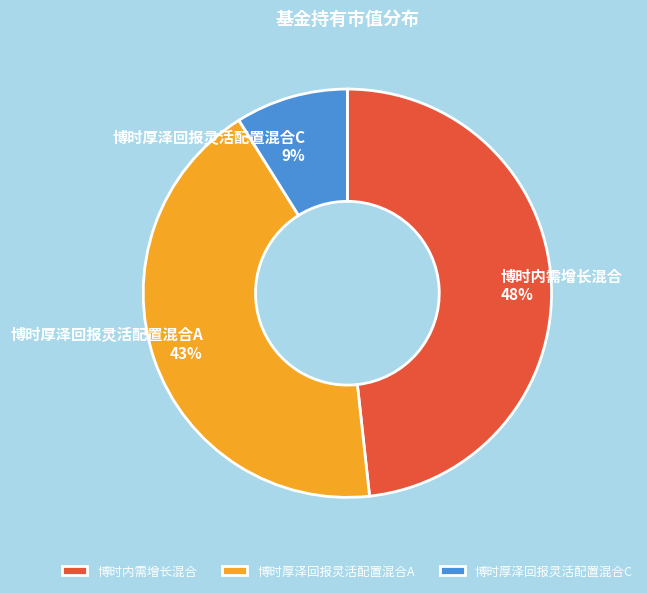

Does 博时内需增长混合 represent more than half of the total?

No